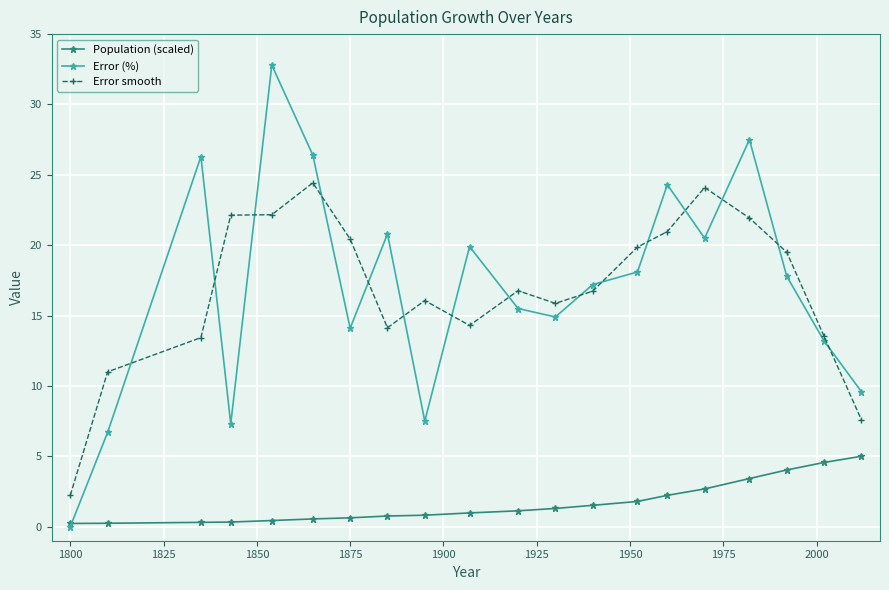

Which series has the largest range (max minus min)?

Error (%)